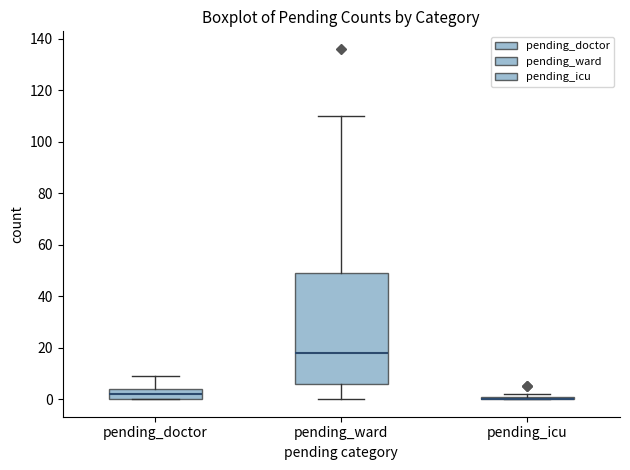

Where is the upper edge of the box for pending_icu on the y-axis? The values are not printed on the chart, so give them approximately, as read against the axis.

2